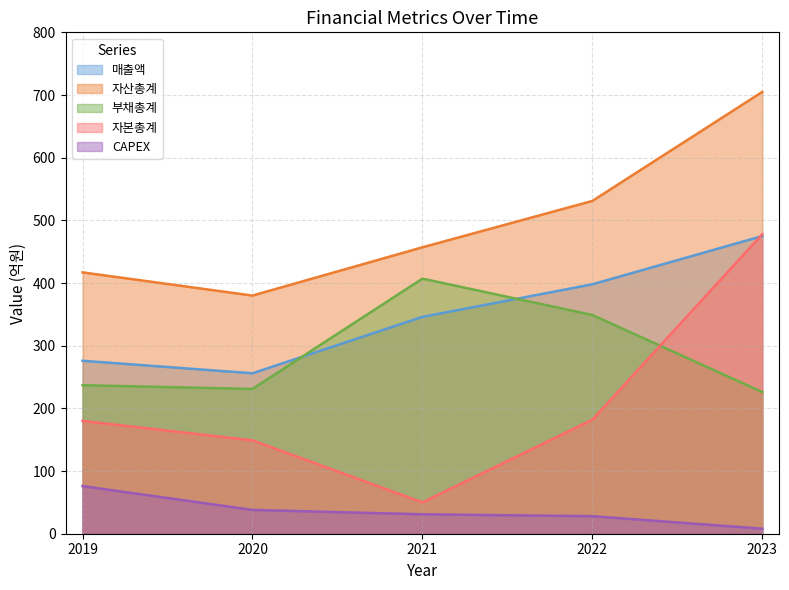

How many values in the 부채총계 series are below 237?

2